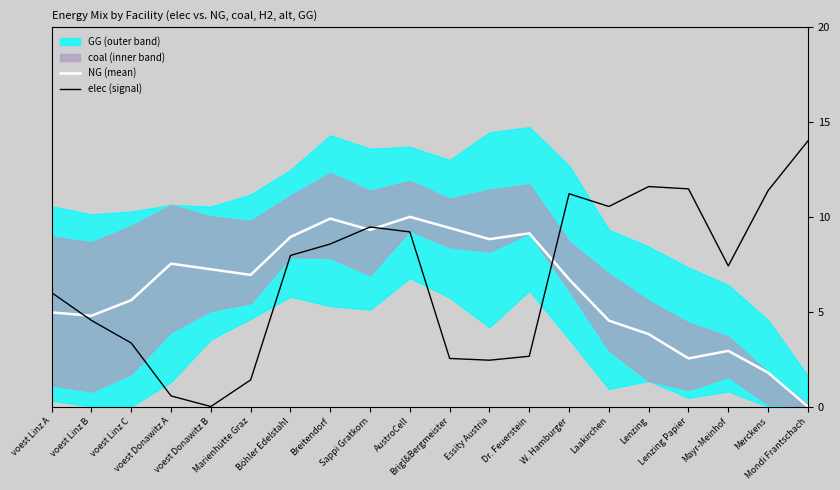

What is the maximum value for NG (mean)?

10.0